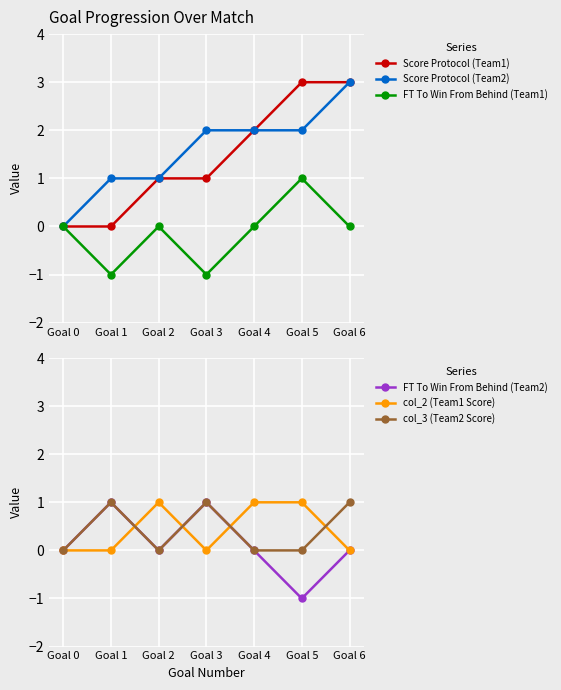

Which series changed the most between Goal 1 and Goal 2?

Score Protocol (Team1)